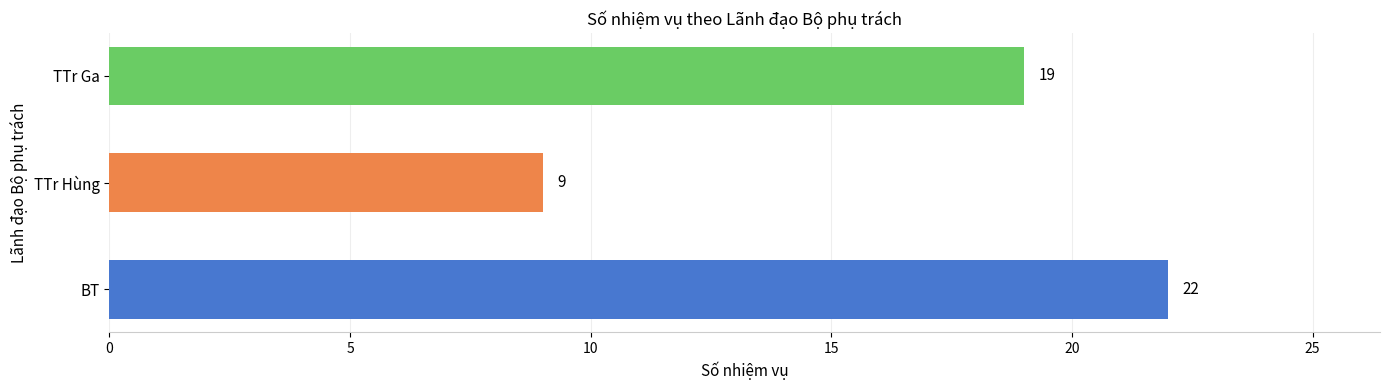

What is the ratio of the value at TTr Ga to the value at BT?

0.9